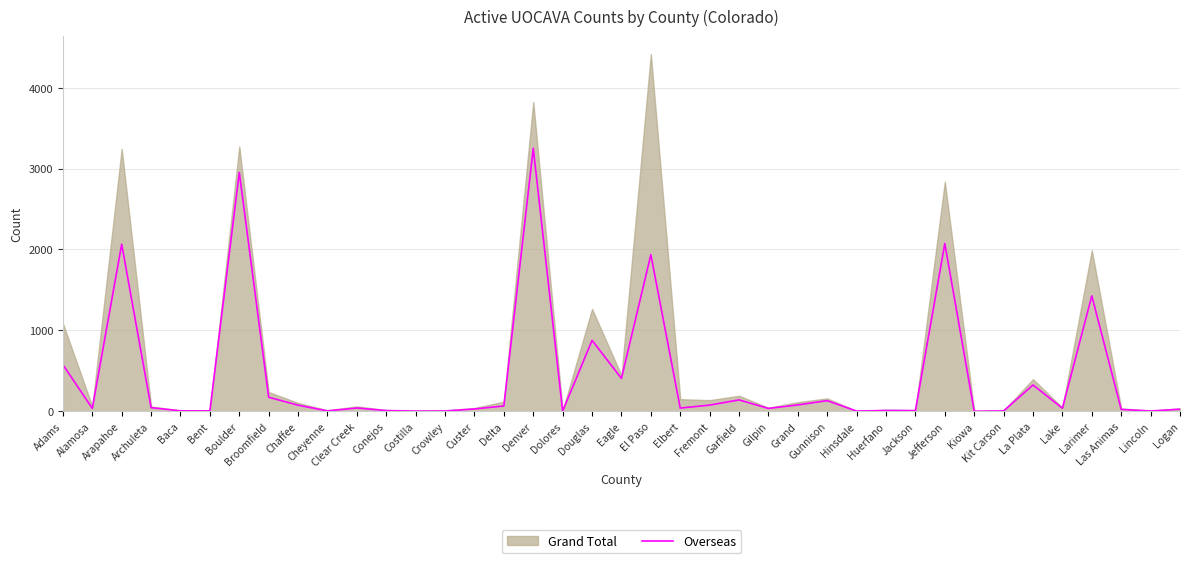

How many interior local valleys (lower than both neighbors) does the data have?

12